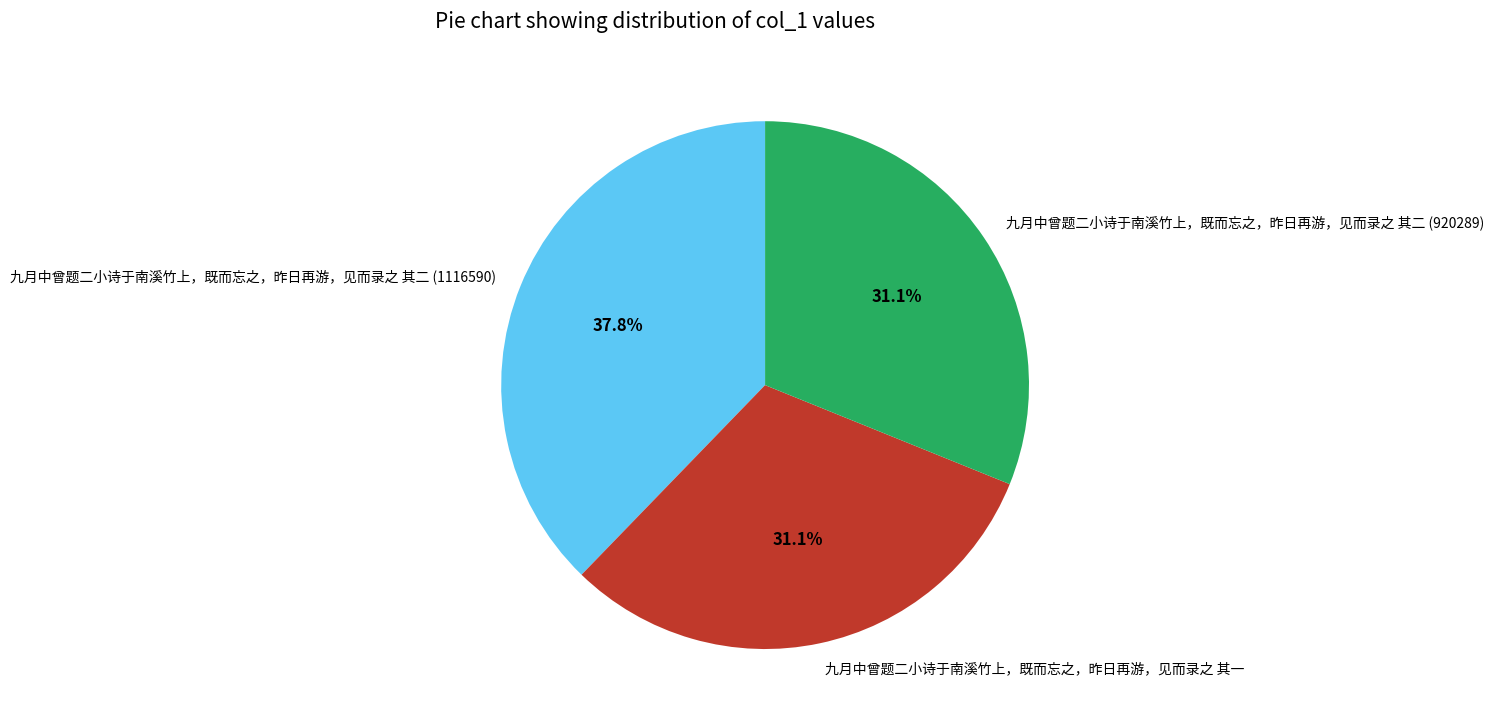

How many segments does this pie chart have?

3